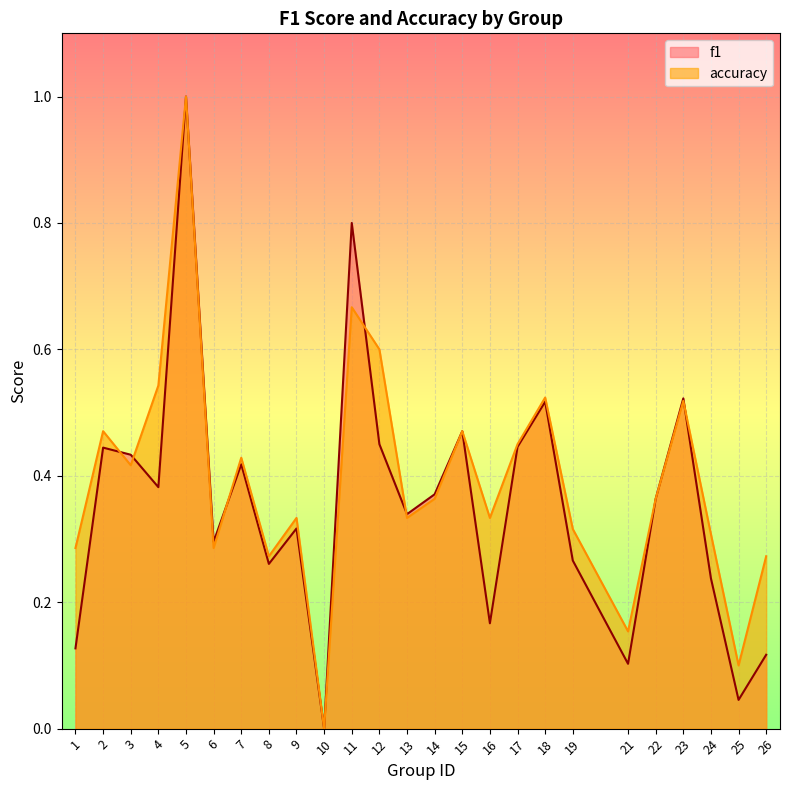

What is the difference between the second highest and second lowest values in the f1 series?

0.8